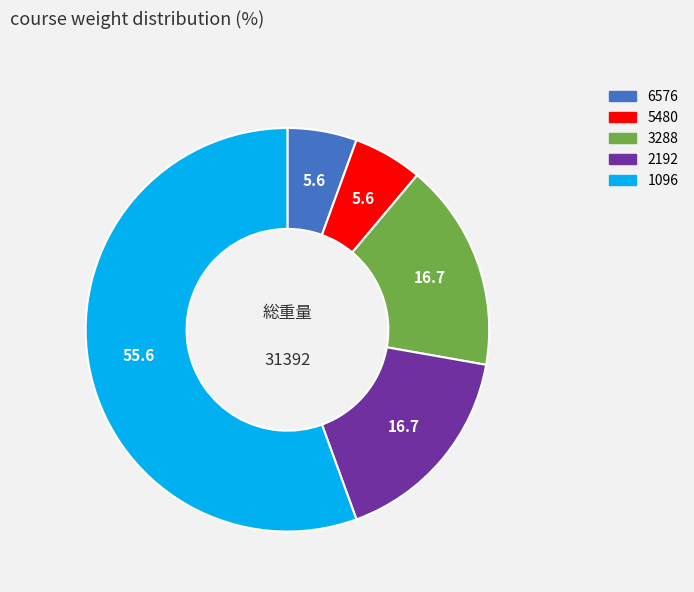

Is there any slice that represents more than half of the pie?

Yes